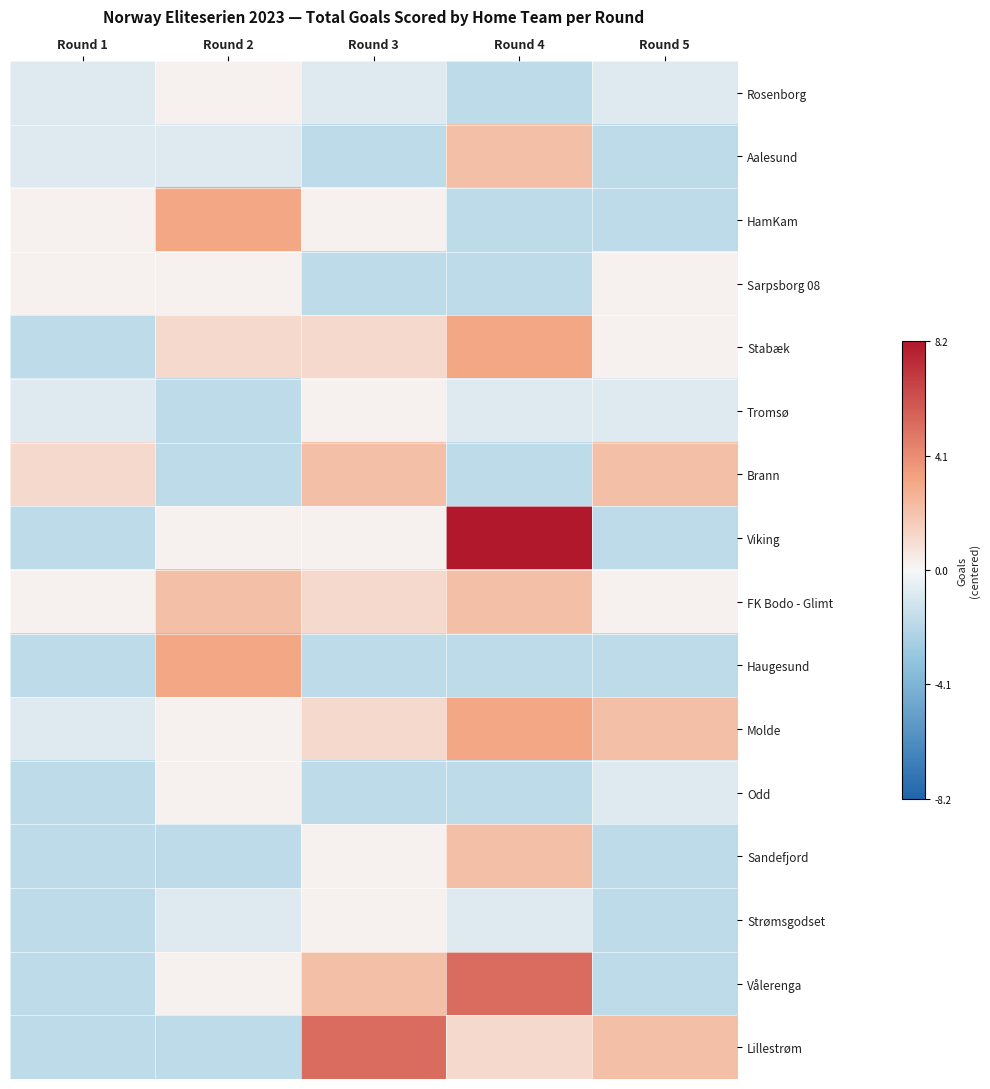

Count the number of data series in this chart.

16